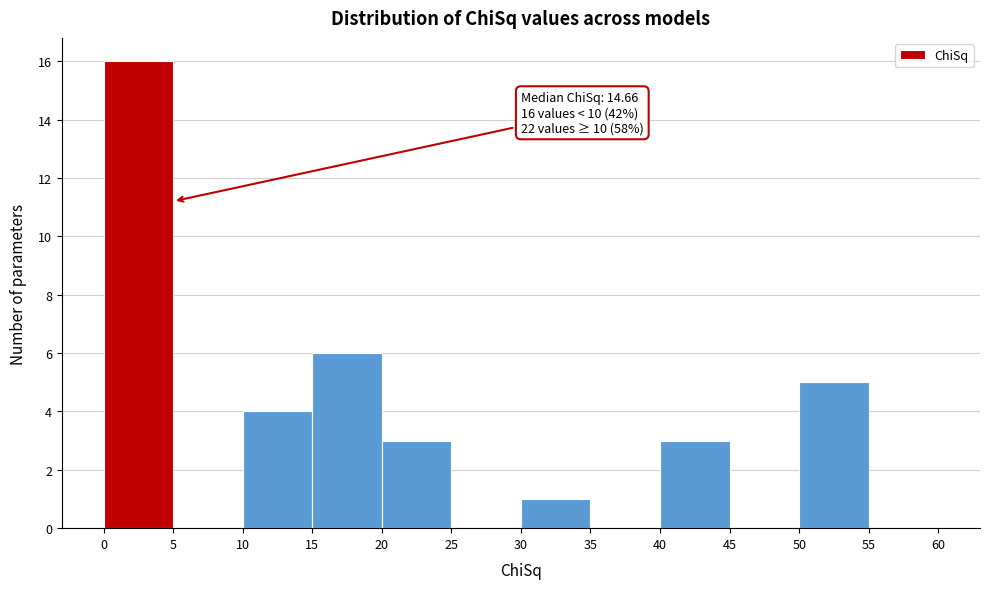

Which range on the x-axis has the tallest bar?

0 to 5